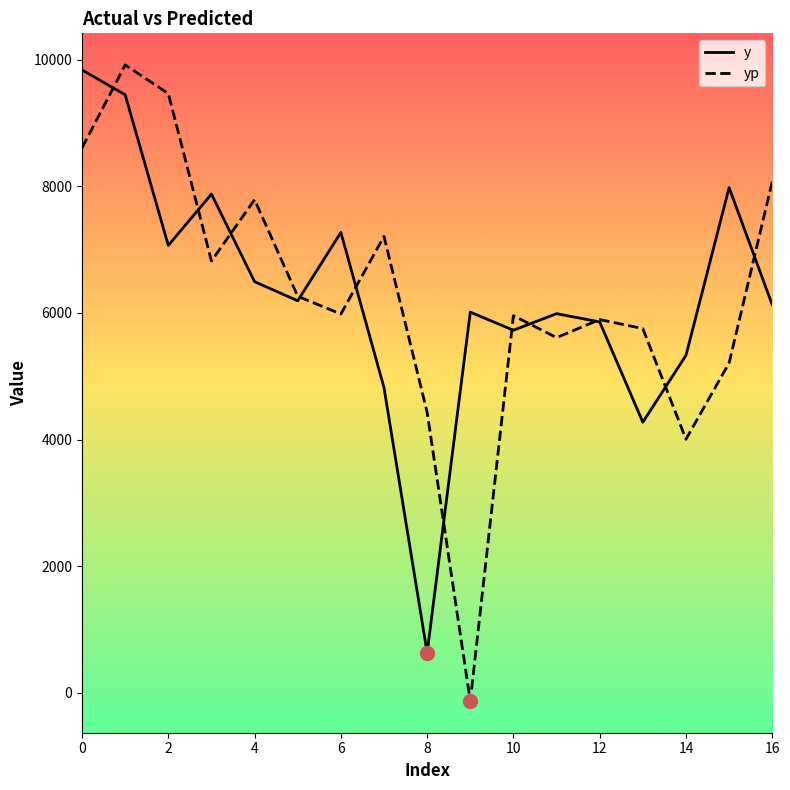

What is the highest value of the yp series?

9918.2